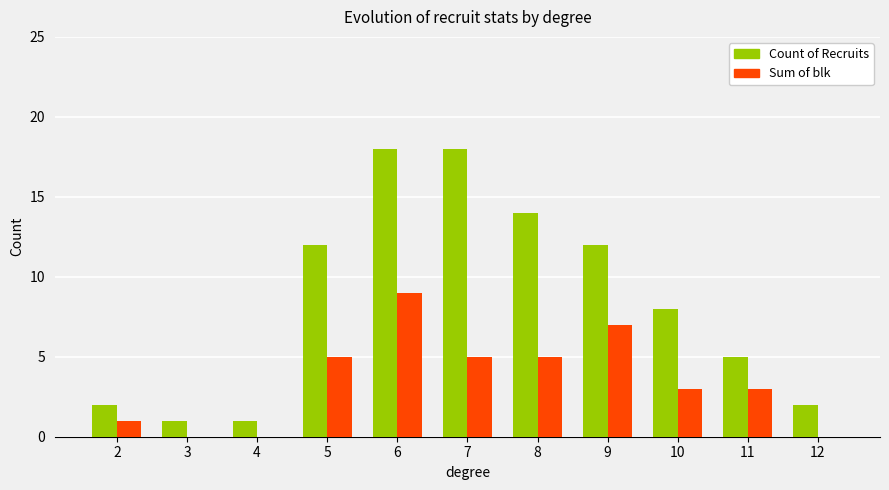

What is the spread (max minus min) of values at 6?

9